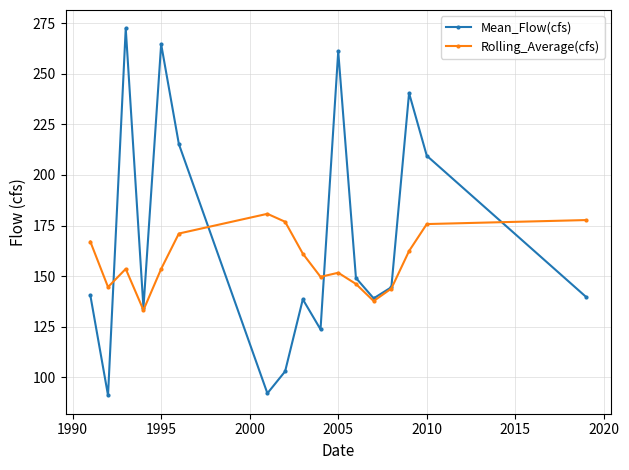

How many interior local valleys does the Mean_Flow(cfs) series have?

5